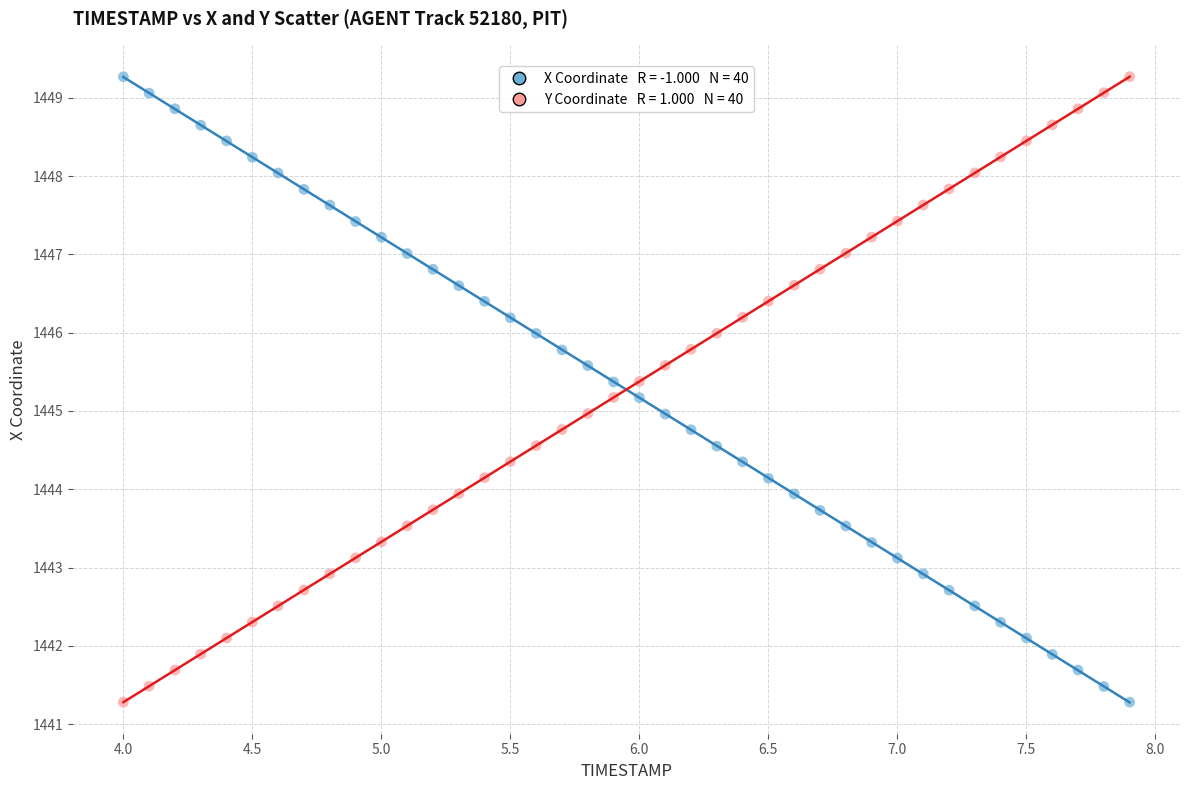

Across all data points, what is the range of X values (max minus min)?

3.9